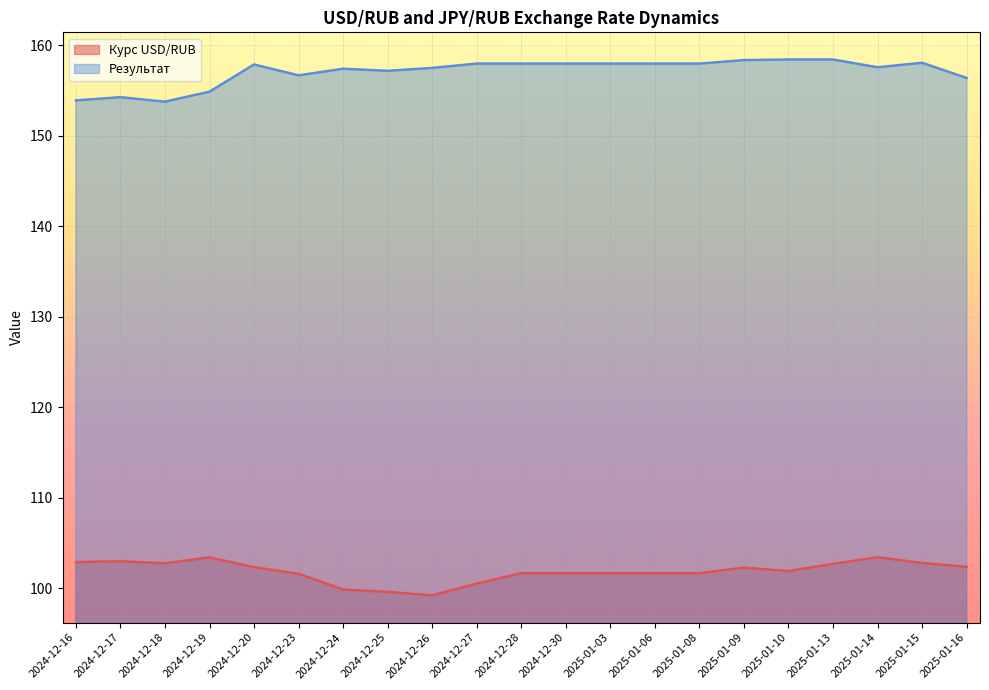

At which category does the chart reach its peak across all series?

2025-01-10